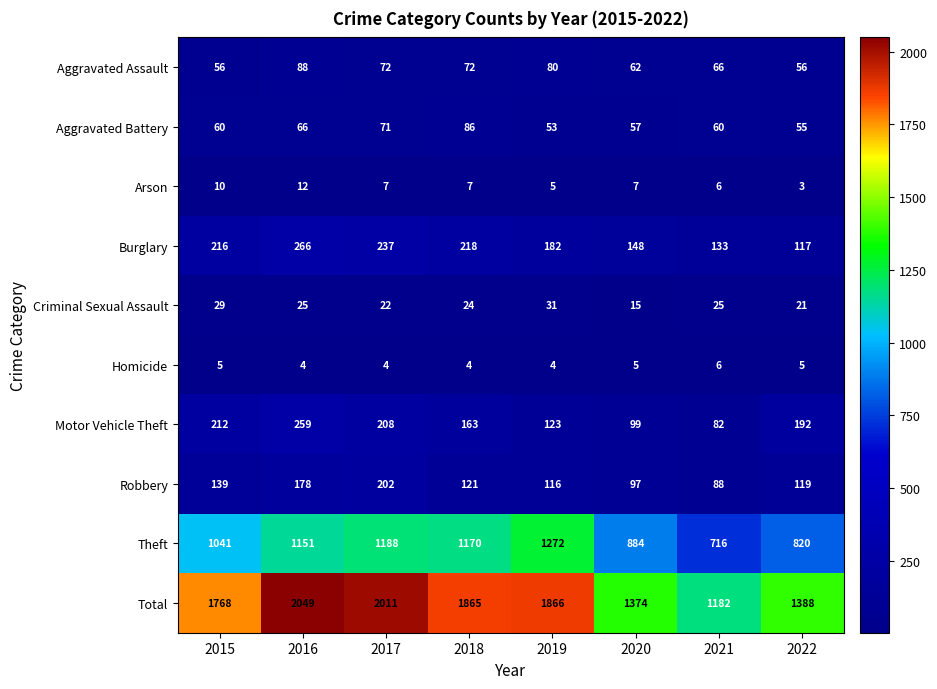

Where does the Aggravated Assault series first go above 72?

2016